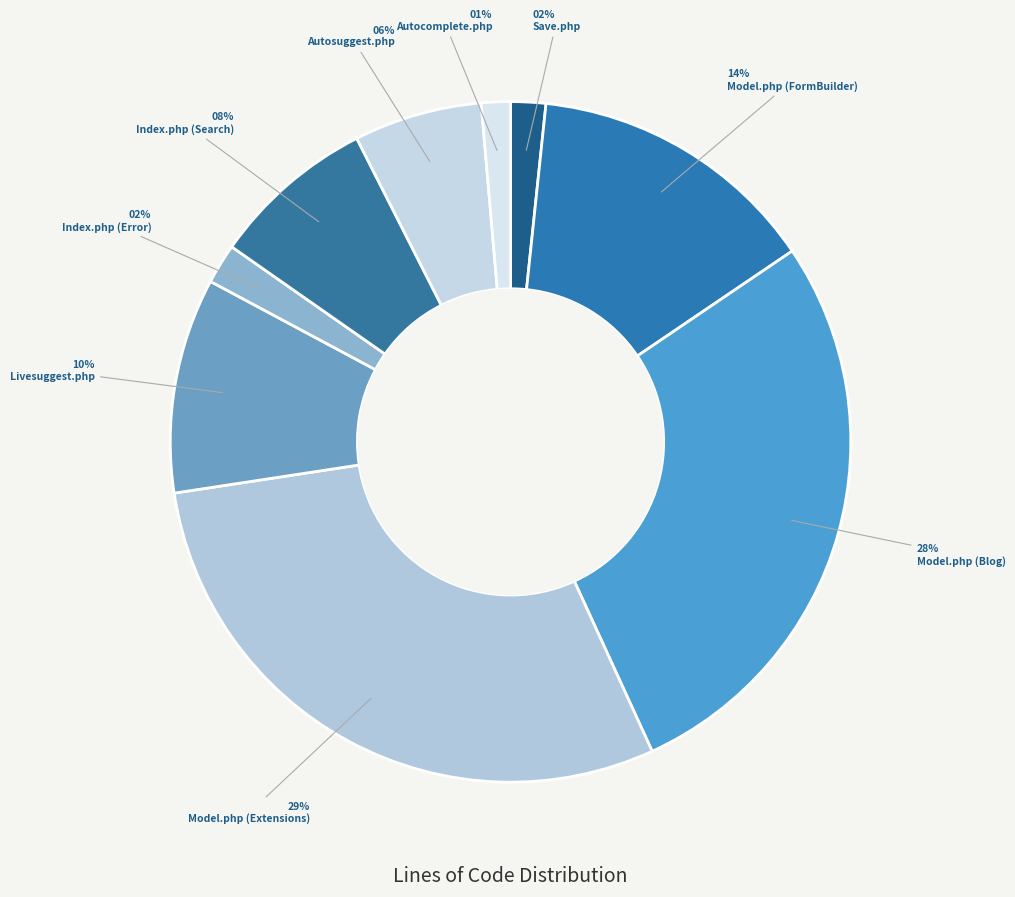

To the nearest percent, what is the average slice percentage?

11%